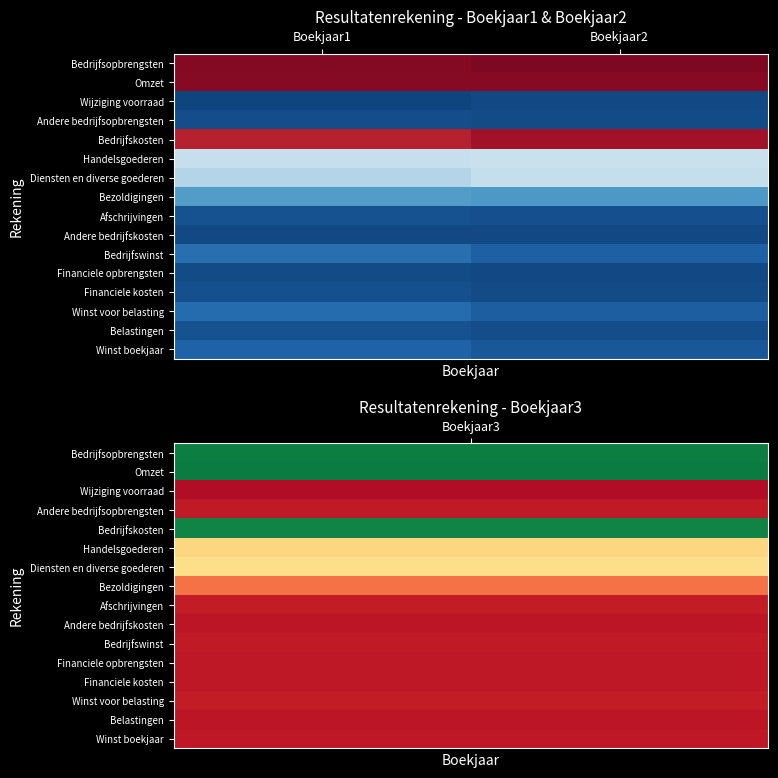

How many data points does each series have?

2